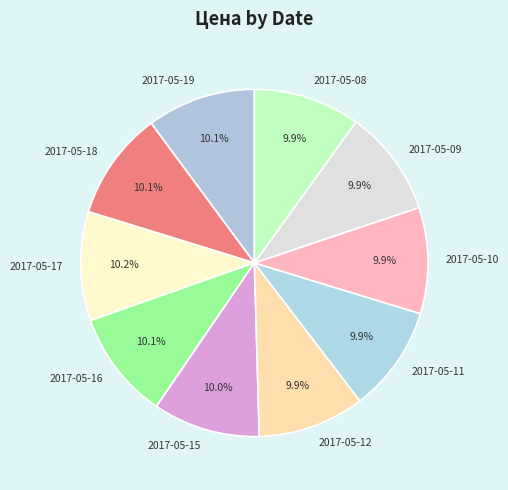

Is 2017-05-18 the majority of the pie?

No